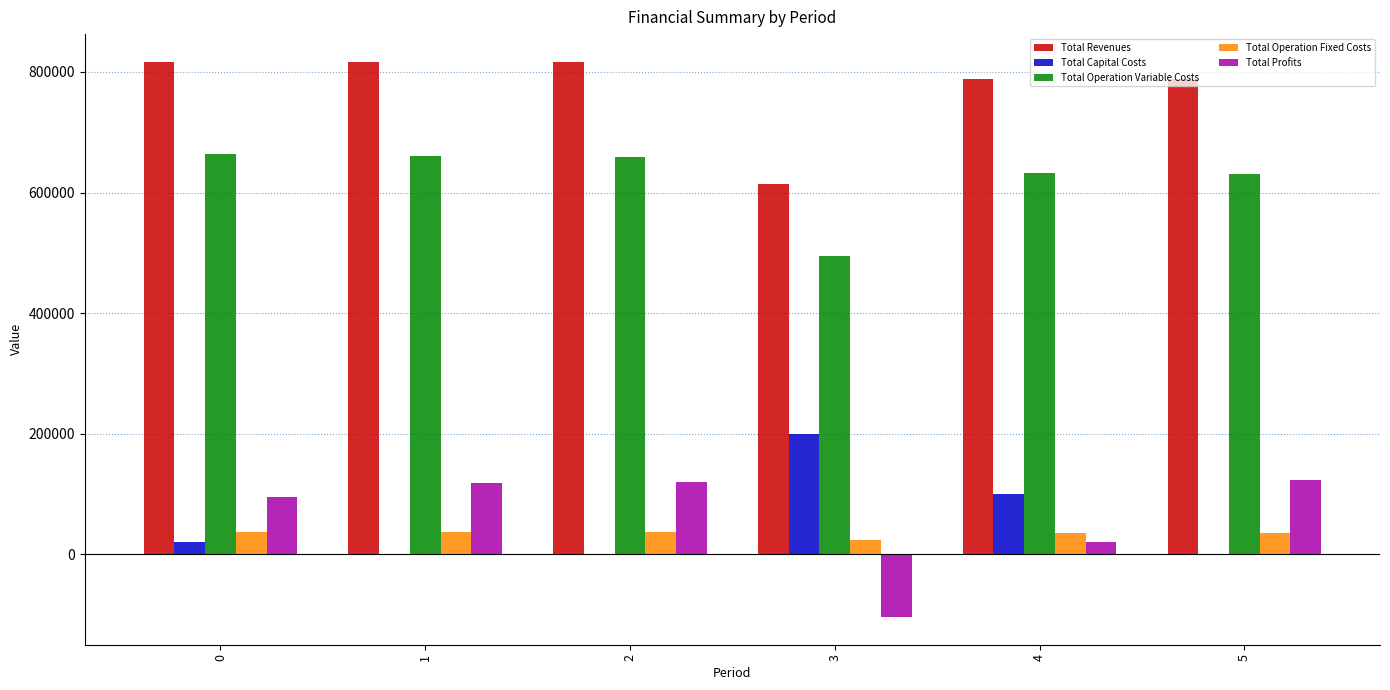

True or false: Total Revenues has a value of 1374585.5 at 1.

False